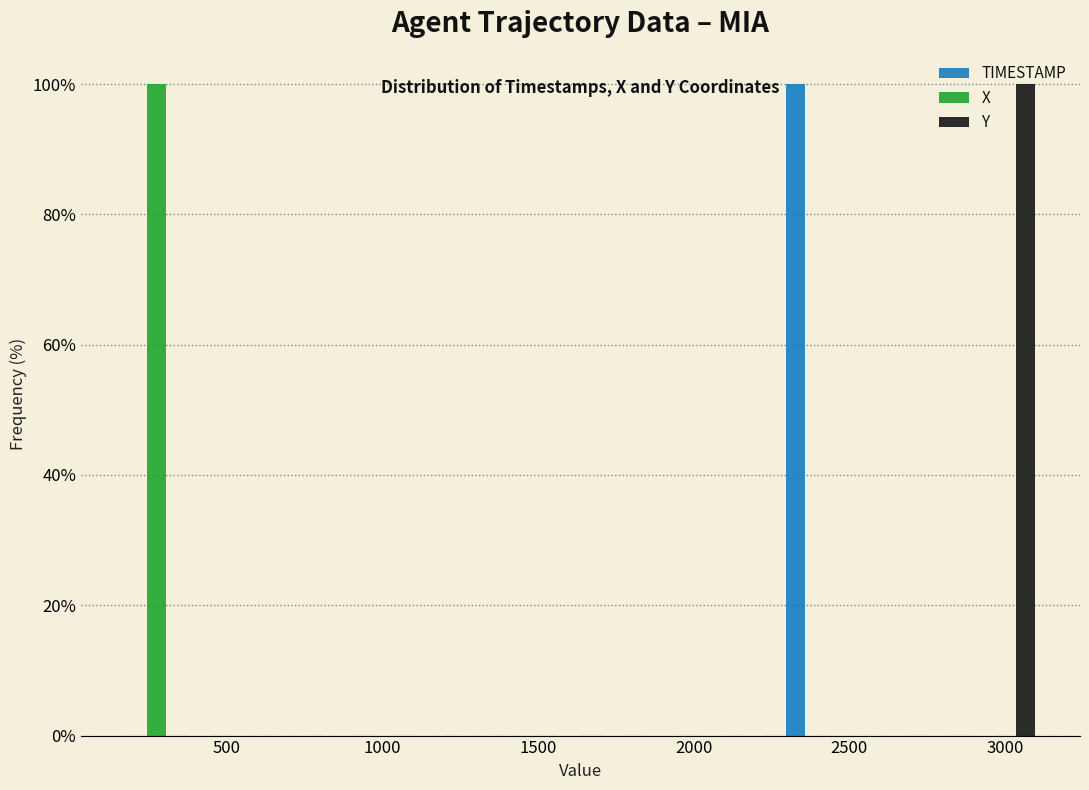

Reading left to right, transcribe this chart: for each range on the x-axis, give the height of each series' bar. Neither the bar edges nor the heights are printed on the chart, so give them approximately, as read against the axes.

100 to 450: TIMESTAMP=0	X=100	Y=0
450 to 750: TIMESTAMP=0	X=0	Y=0
750 to 1050: TIMESTAMP=0	X=0	Y=0
1050 to 1350: TIMESTAMP=0	X=0	Y=0
1350 to 1650: TIMESTAMP=0	X=0	Y=0
1650 to 1950: TIMESTAMP=0	X=0	Y=0
1950 to 2250: TIMESTAMP=0	X=0	Y=0
2250 to 2550: TIMESTAMP=100	X=0	Y=0
2550 to 2850: TIMESTAMP=0	X=0	Y=0
2850 to 3150: TIMESTAMP=0	X=0	Y=100